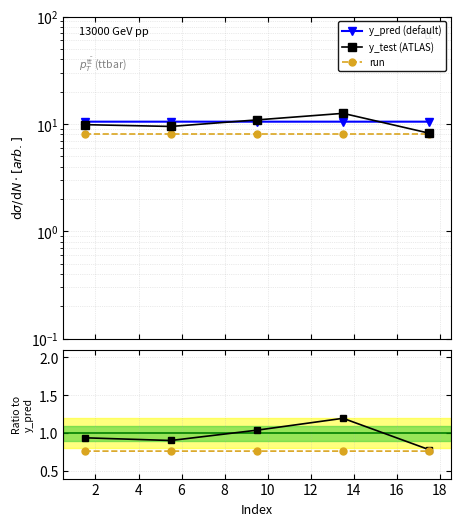

True or false: run has a value of 8.0 at 6.

True